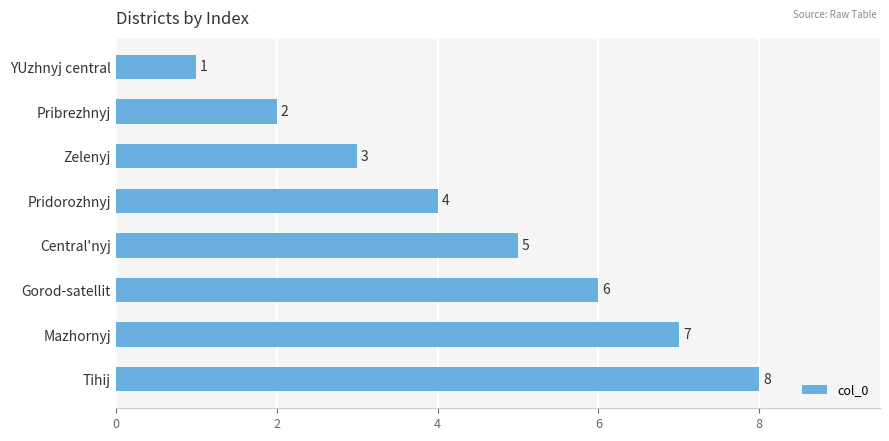

At which category does the chart reach its peak across all series?

Tihij